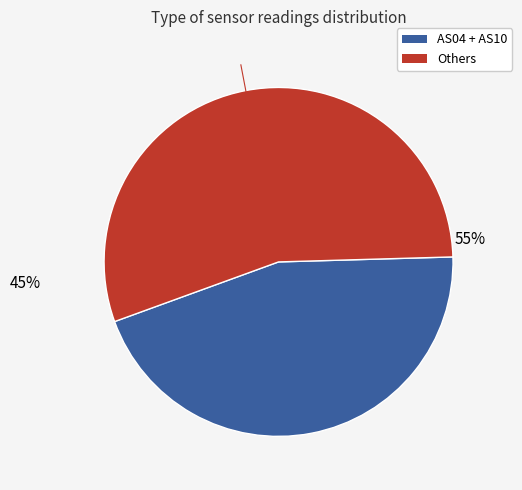

Is there a majority slice in this chart?

Yes